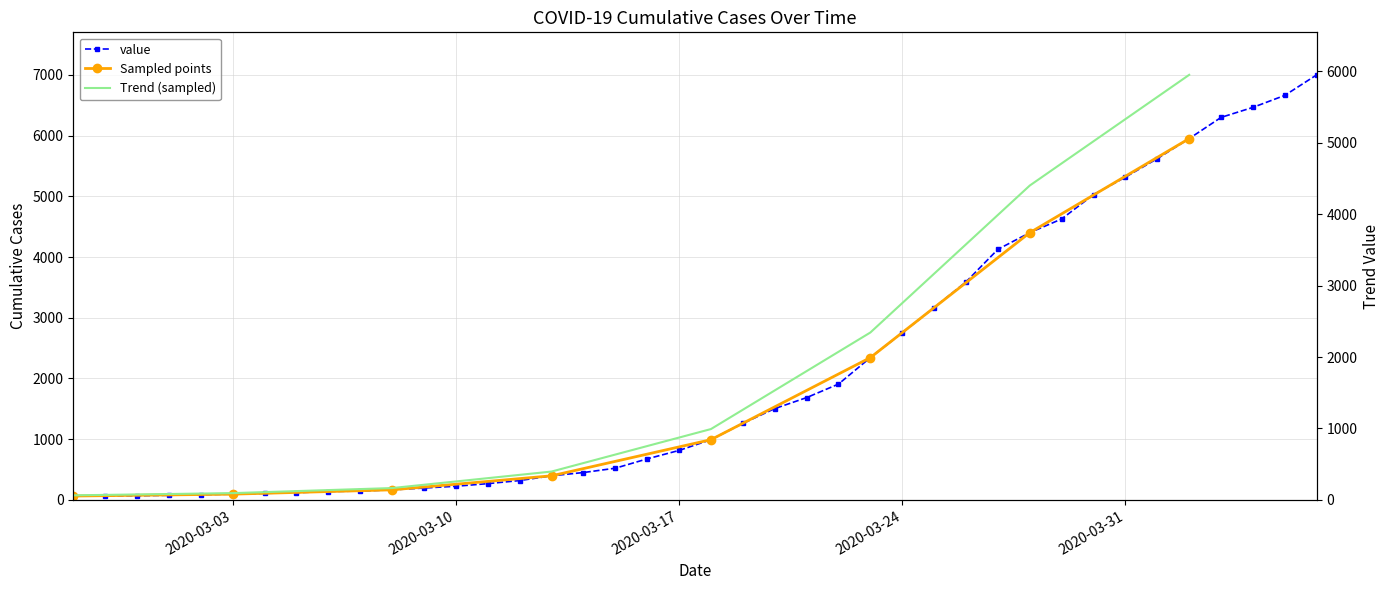

True or false: the data has more than 0 interior local peaks.

False